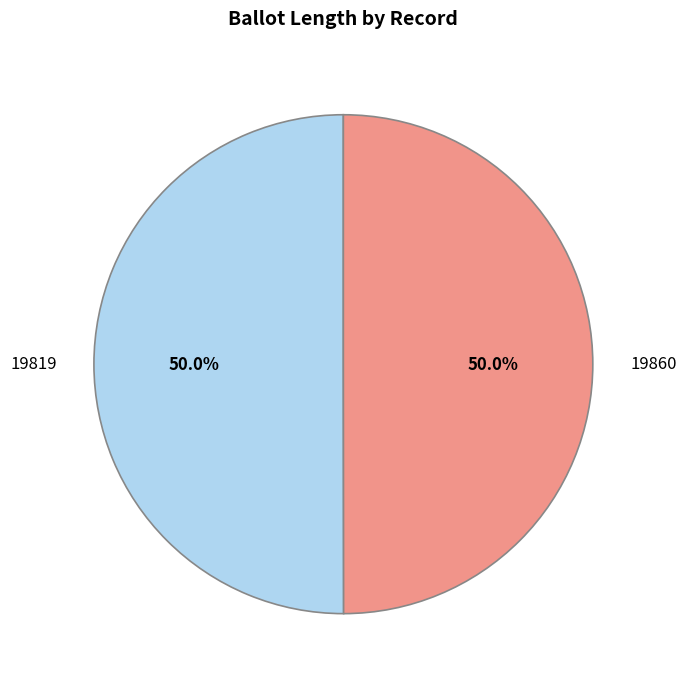

The 19860 slice represents 45% of the pie. True or false?

False